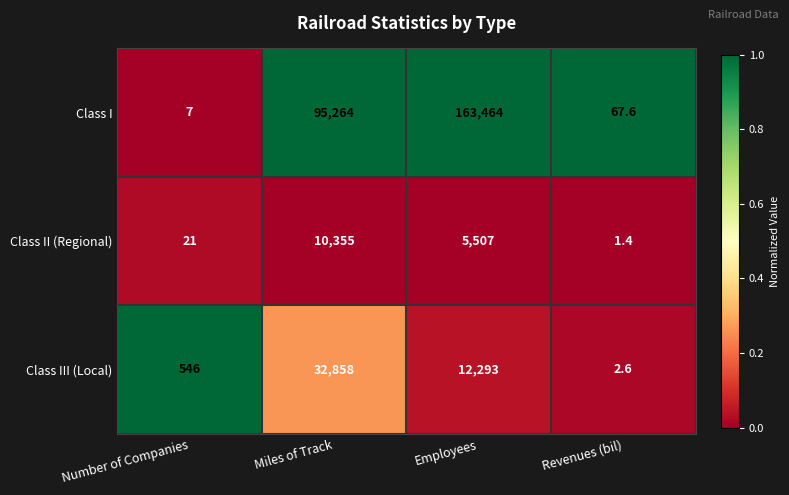

How many distinct data groups are displayed?

3